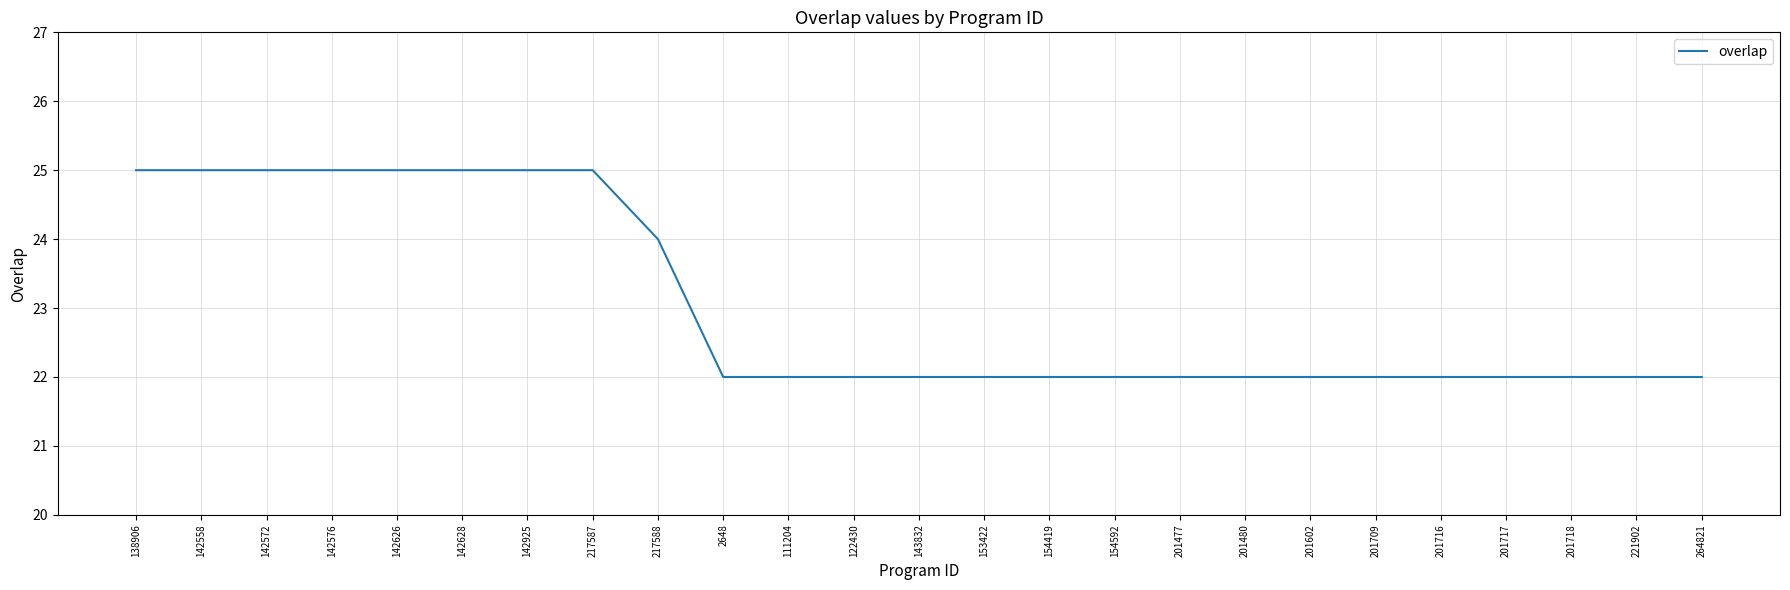

What is the change in value from 142628 to 122430?

-3